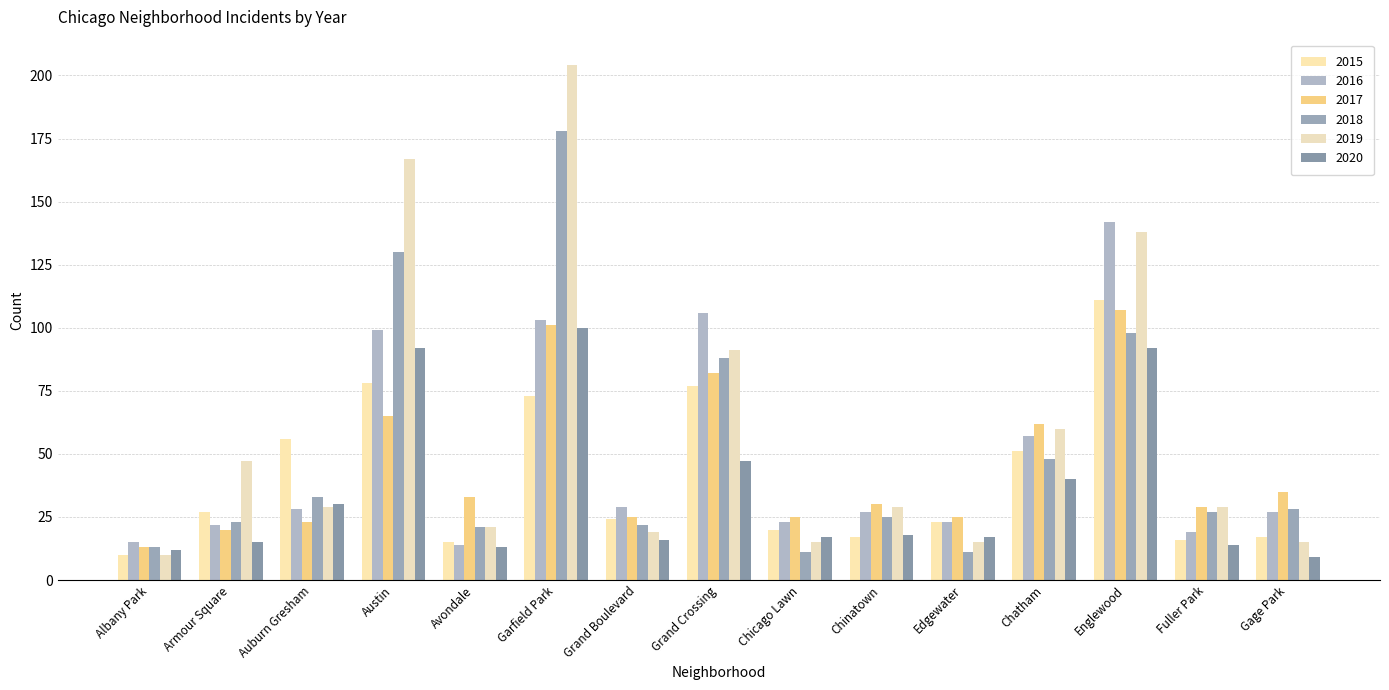

Rank the categories by 2015 value from highest to lowest.

Englewood, Austin, Grand Crossing, Garfield Park, Auburn Gresham, Chatham, Armour Square, Grand Boulevard, Edgewater, Chicago Lawn, Chinatown, Gage Park, Fuller Park, Avondale, Albany Park